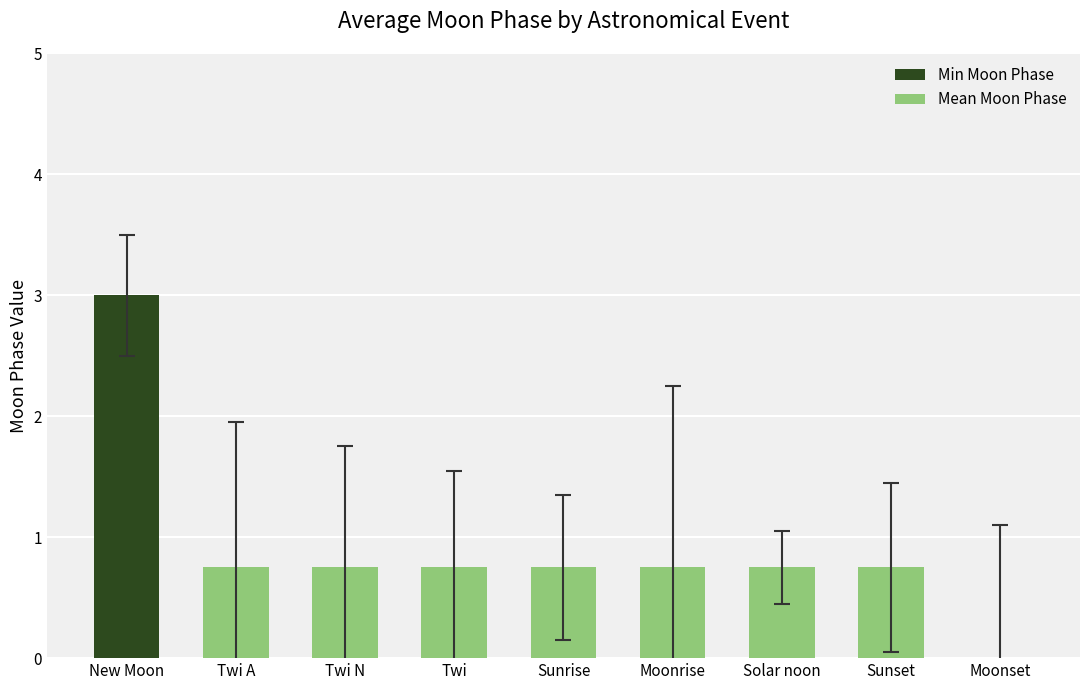

True or false: Min Moon Phase has a value of 0.0 at Sunset.

True